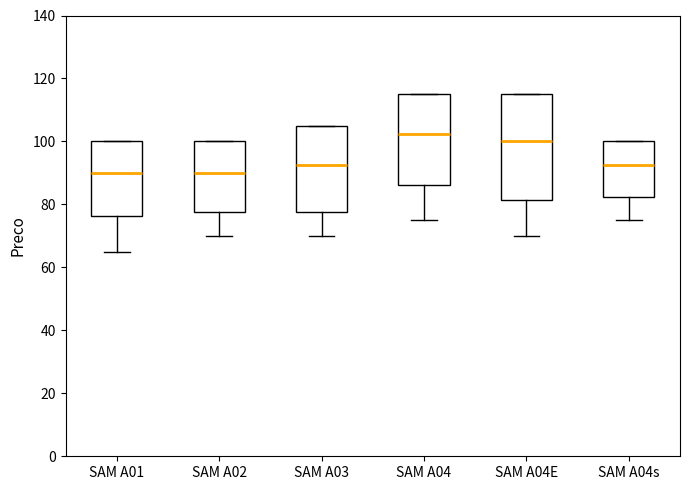

Which box is the tallest, from its lower edge to its upper edge?

SAM A04E